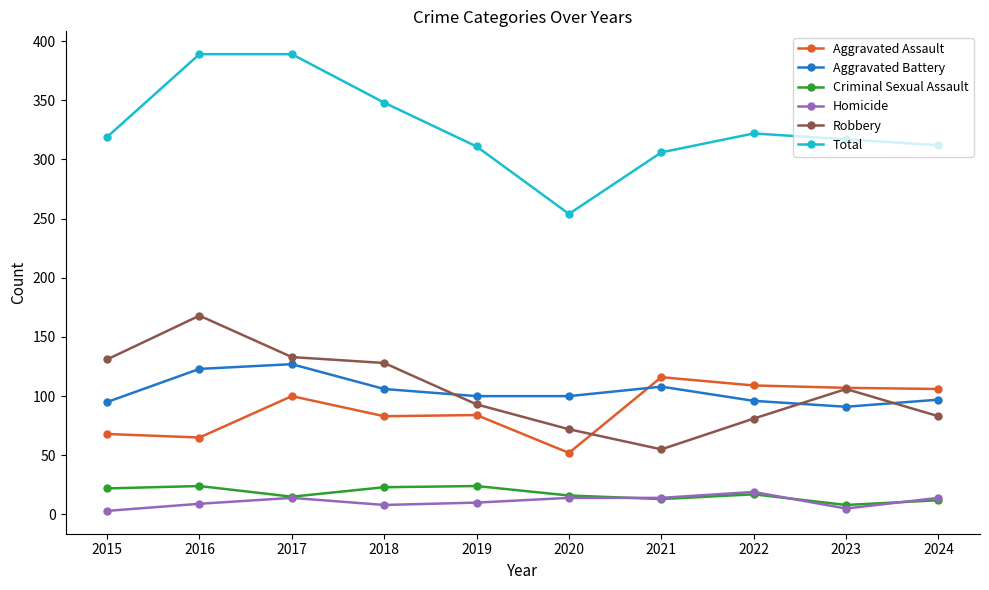

What is the difference between the highest and lowest values at 2017?

375